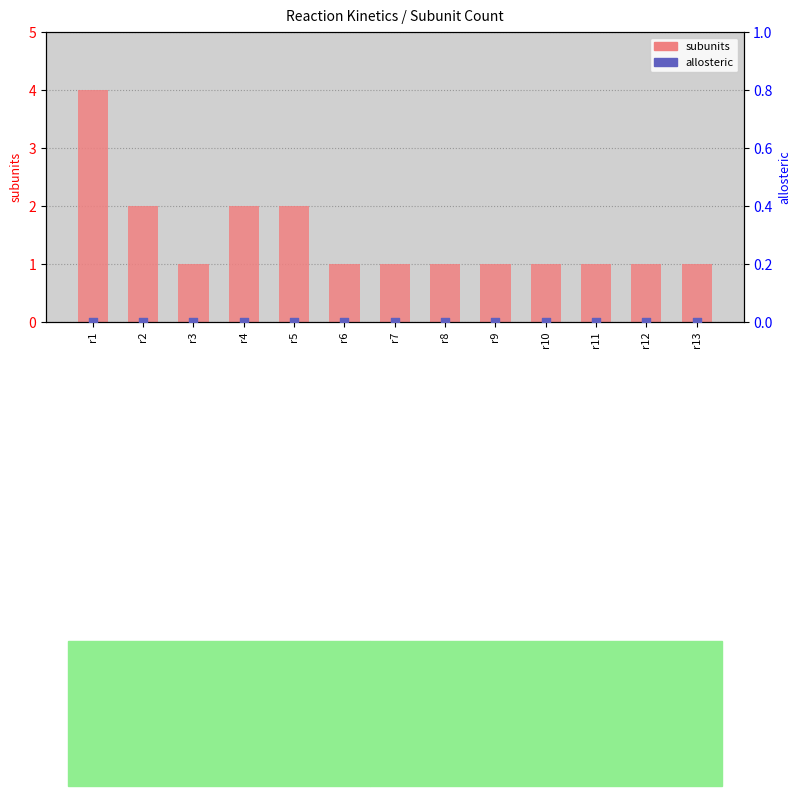

Which series contains the lowest Y value?

allosteric